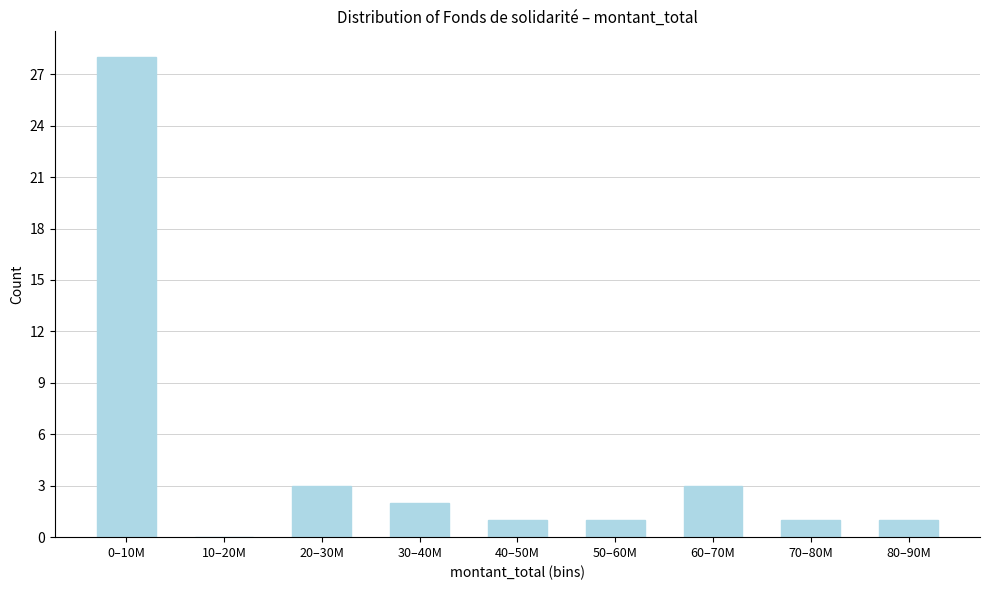

Reading left to right, what are all the values shown in this chart?

0–10M=28	10–20M=0	20–30M=3	30–40M=2	40–50M=1	50–60M=1	60–70M=3	70–80M=1	80–90M=1